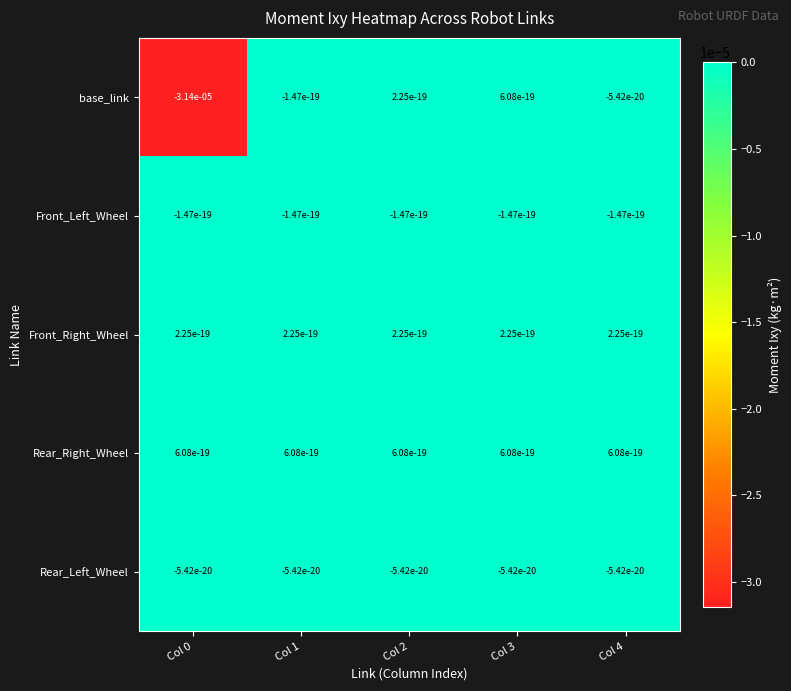

Which series has the widest spread of values?

base_link